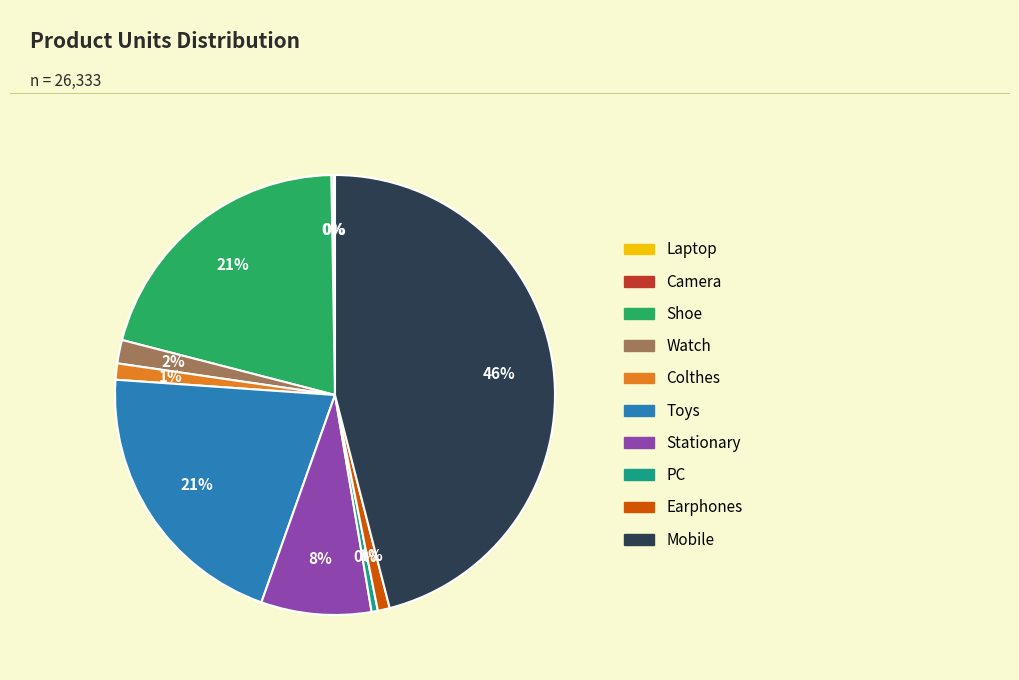

Which has a higher value, Mobile or Shoe?

Mobile